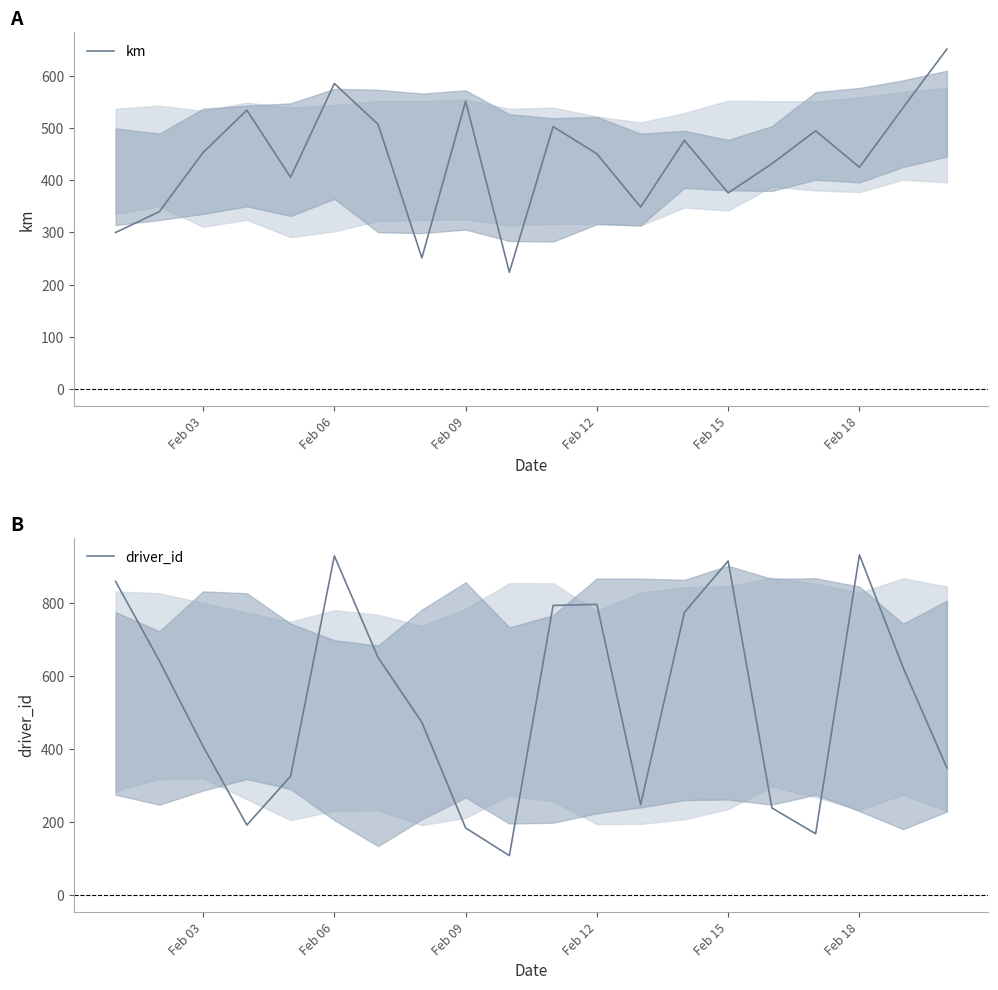

Is the value of driver_id at 8 greater than the value of km at 12?

No